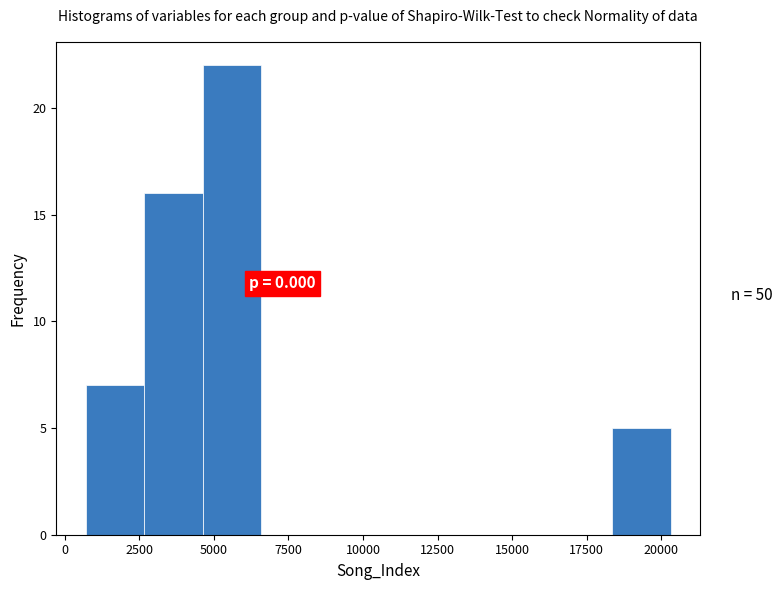

Around what value on the x-axis is the tallest bar? Give the approximate position of its centre, as read against the axis.

5500